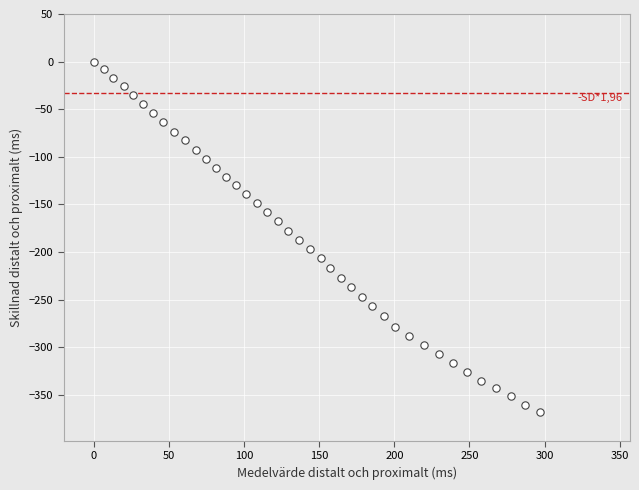

What is the range of X values (max minus min)?

296.8